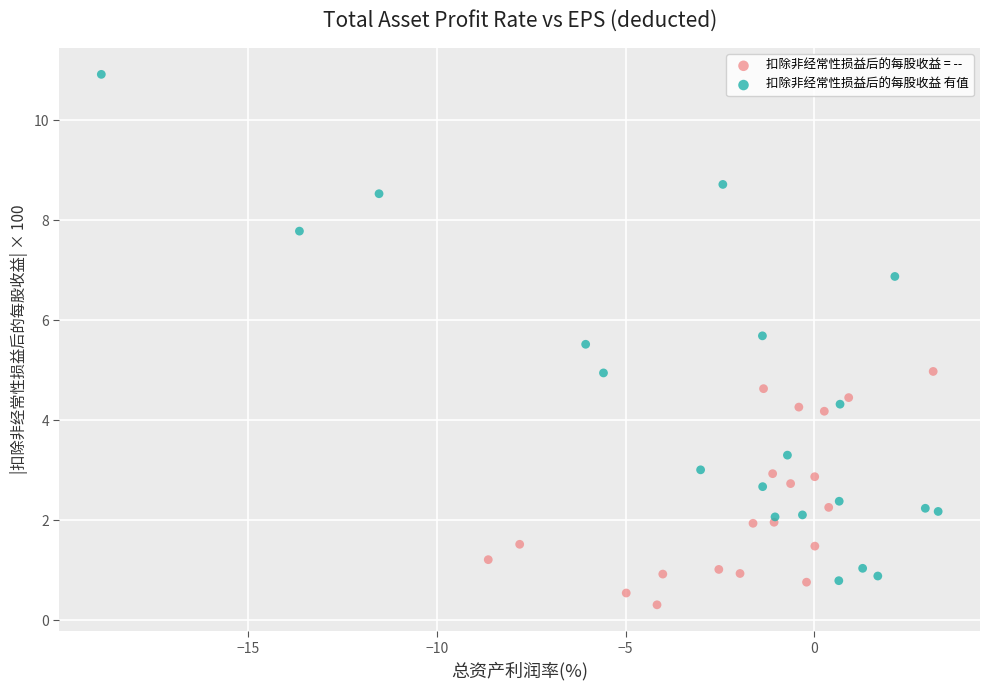

Which series has the widest spread of Y values?

扣除非经常性损益后的每股收益 有值